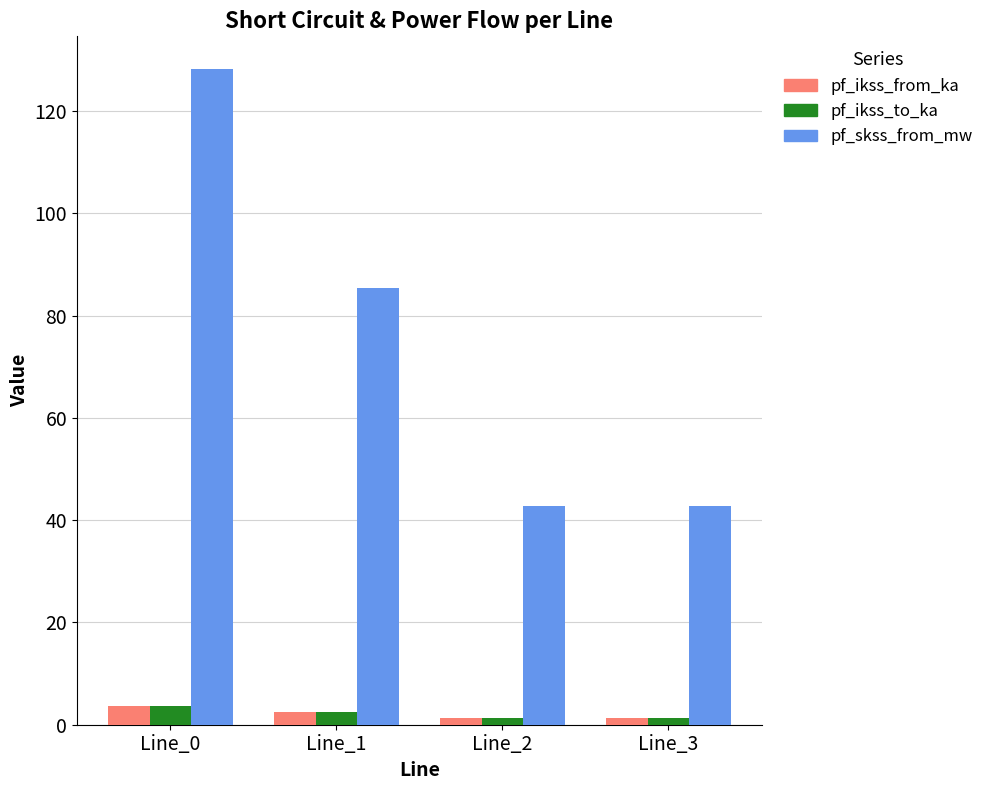

How many data points does each series have?

4